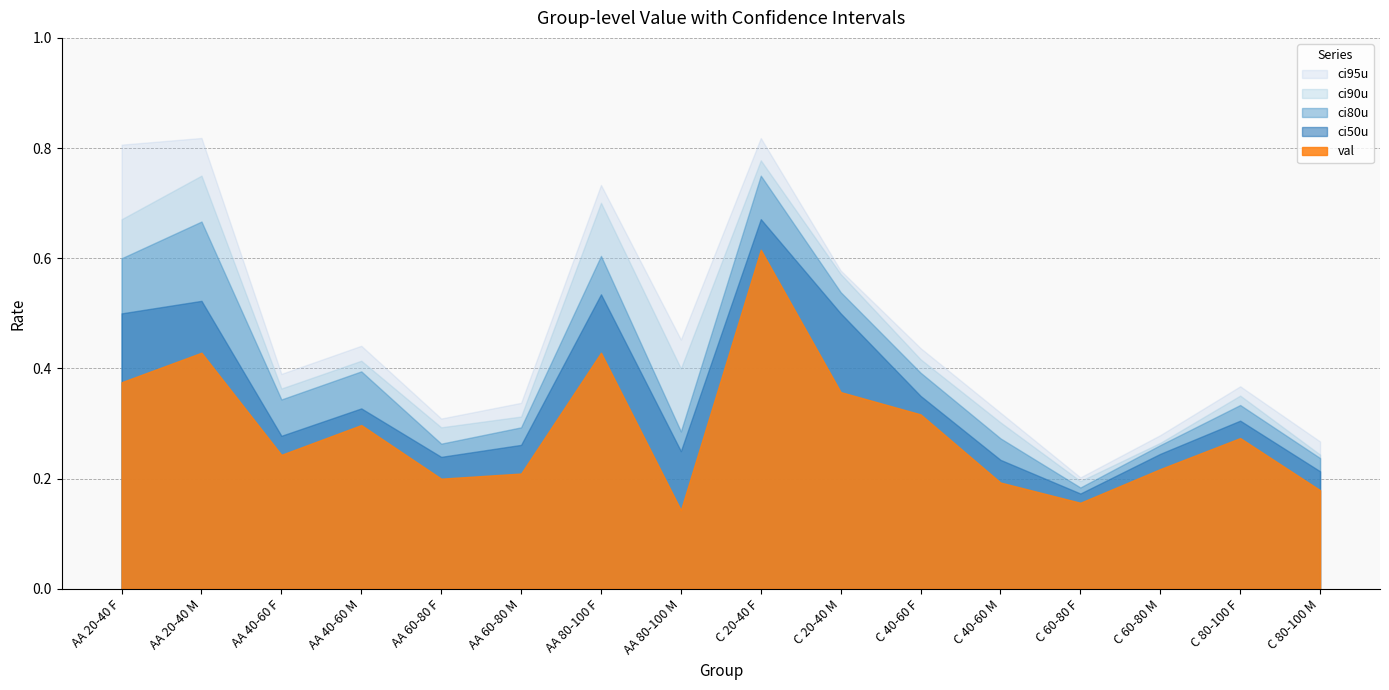

The value of val at AA 40-60 M is 0.3. True or false?

True